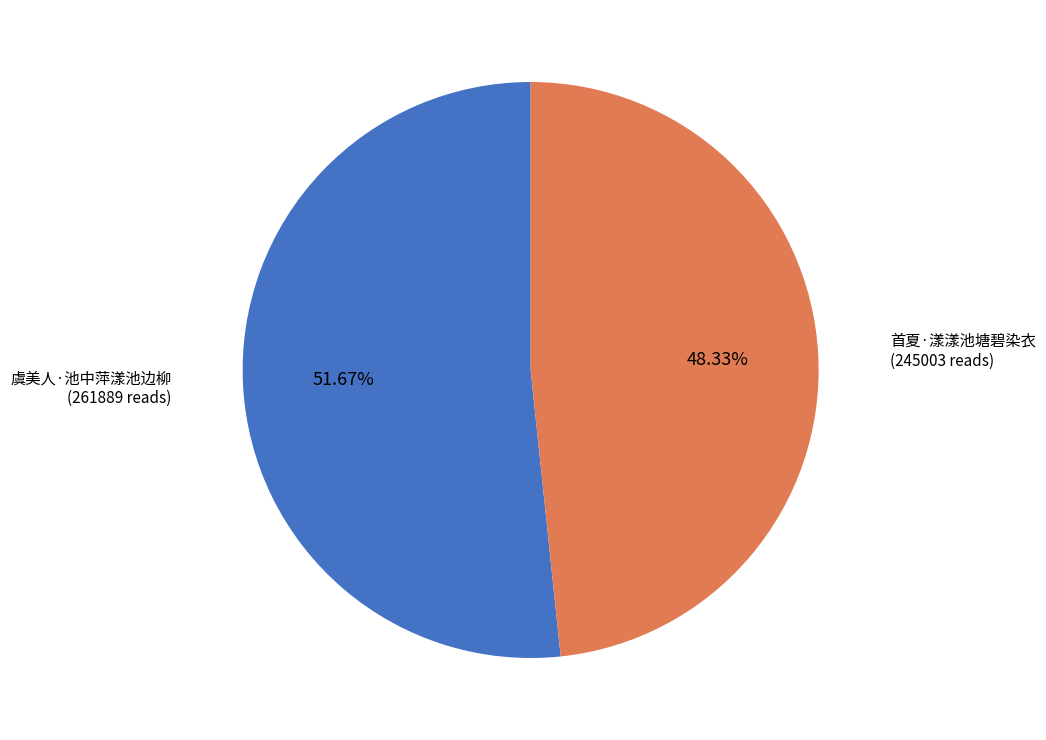

Is there a majority slice in this chart?

Yes